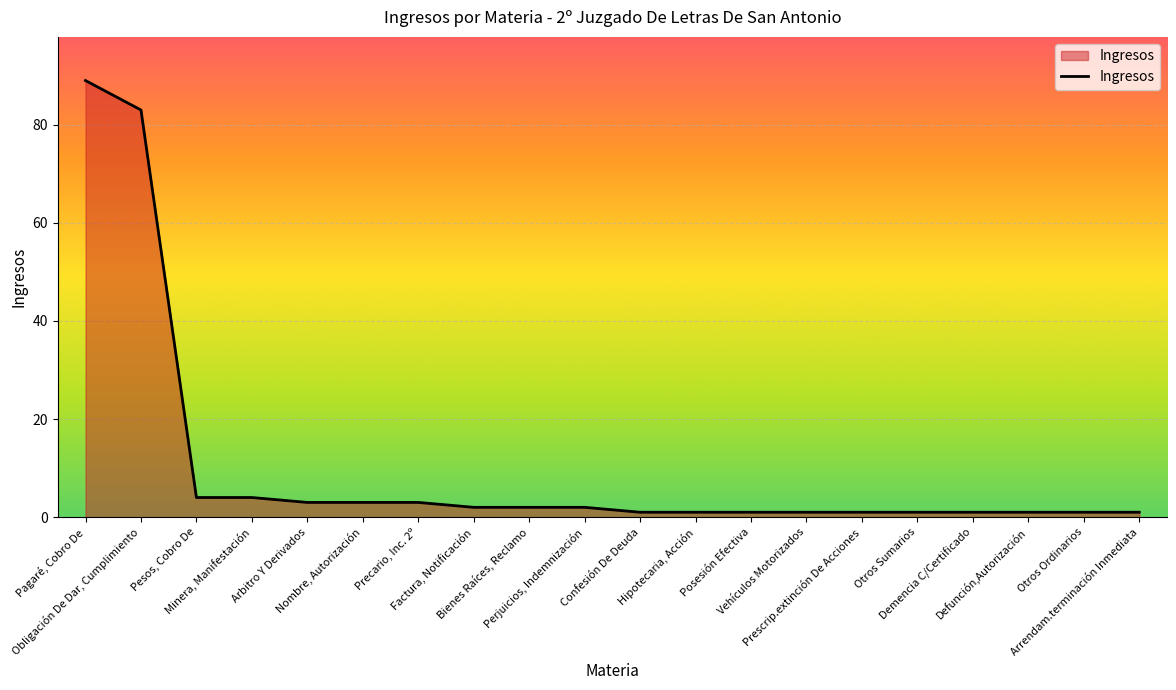

What is the difference between the maximum and minimum values?

88